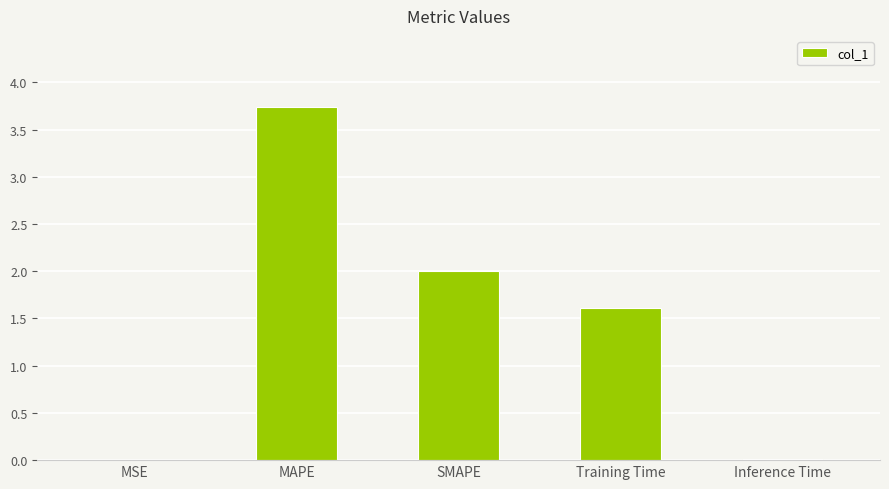

What is the sum of the values at Training Time and MAPE?

5.4